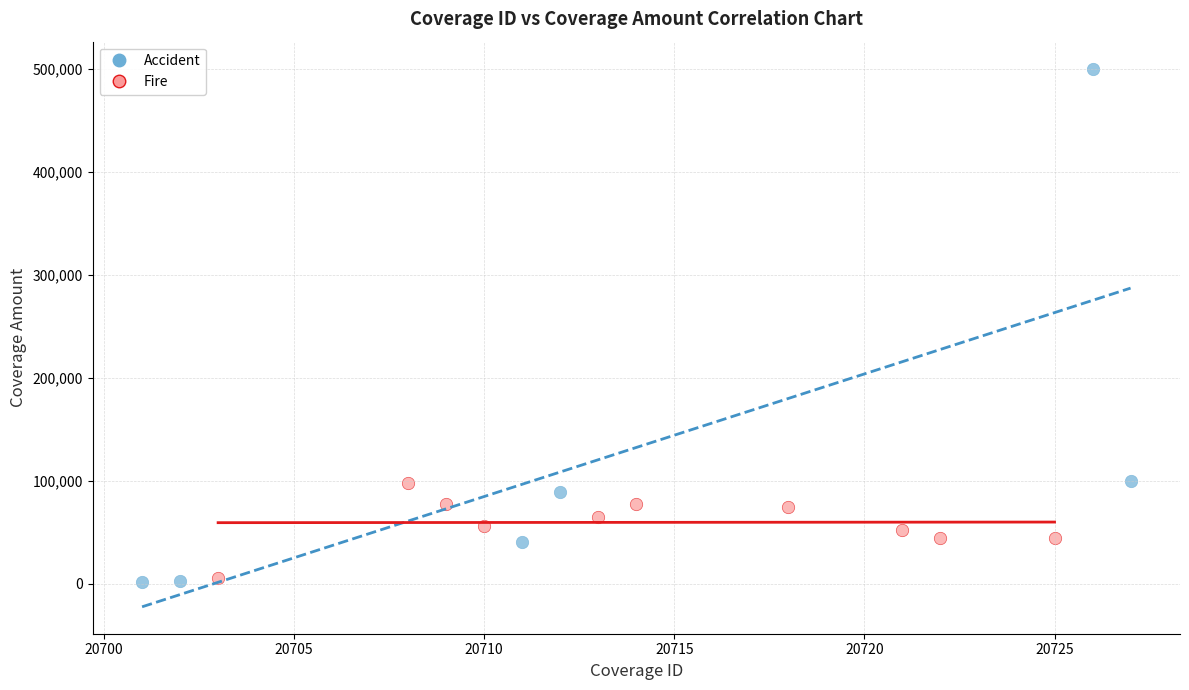

Which series reaches the maximum Y coordinate?

Accident